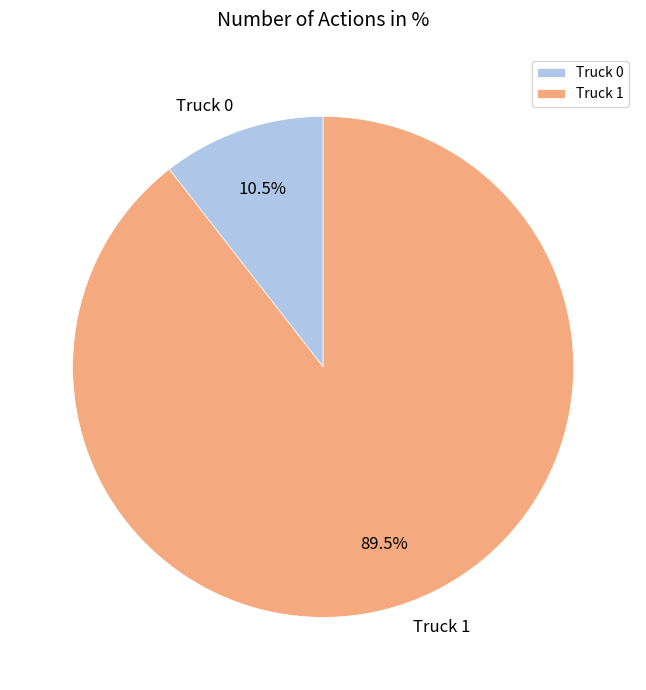

To the nearest percent, what is the average slice percentage?

50%